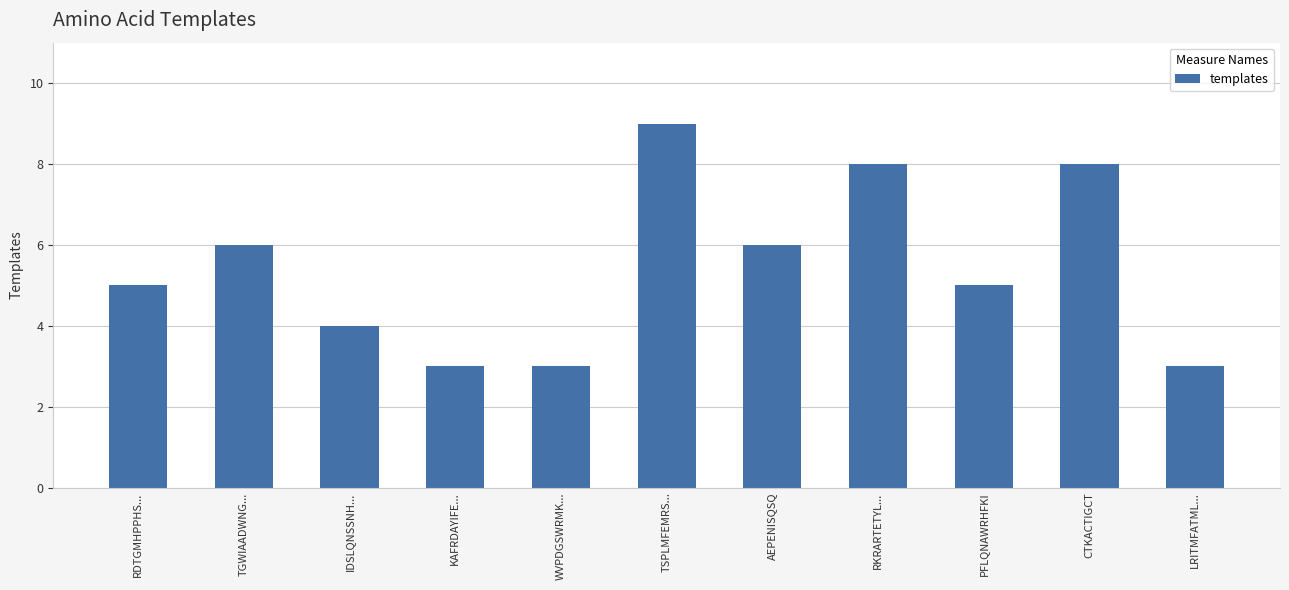

Reading right to left, list all the values displayed in this chart.

LRITMFATML...=3	CTKACTIGCT=8	PFLQNAWRHFKI=5	RKRARTETYL...=8	AEPENISQSQ=6	TSPLMFEMRS...=9	WVPDGSWRMK...=3	KAFRDAYIFE...=3	IDSLQNSSNH...=4	TGWIAADWNG...=6	RDTGMHPPHS...=5